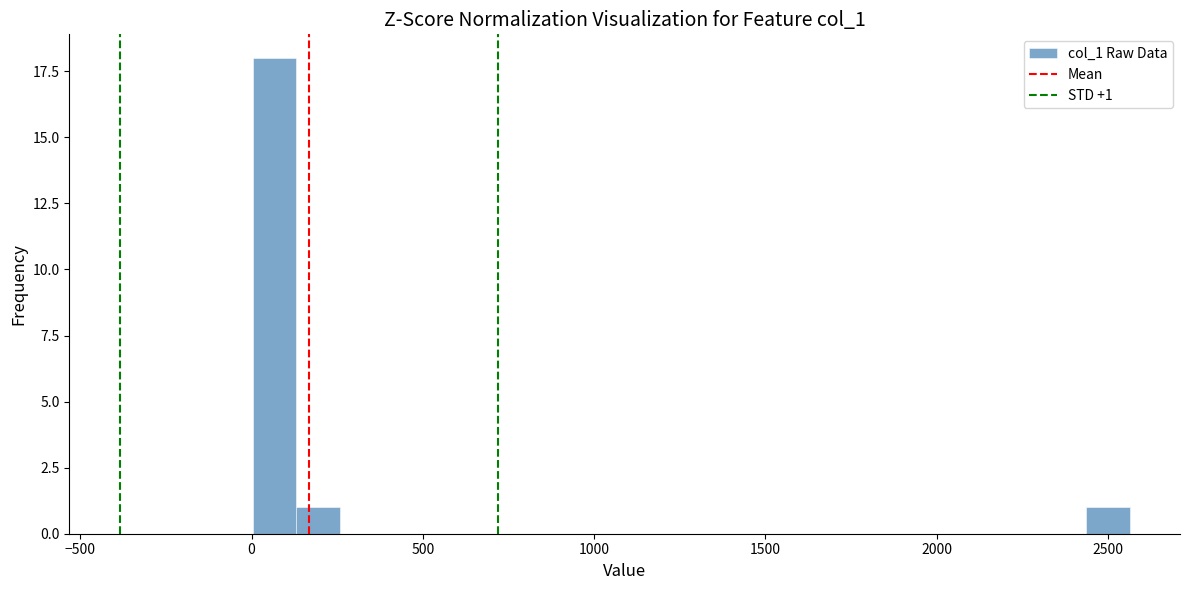

Read against the x-axis, roughly where is the centre of the tallest bar?

50